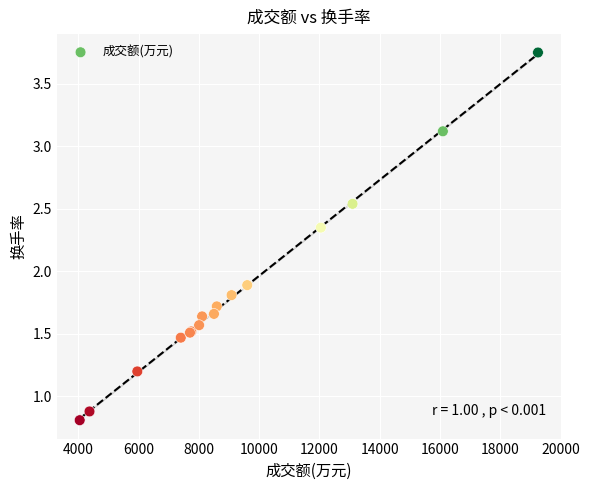

What Y value in the scatter plot is closest to 2?

1.9